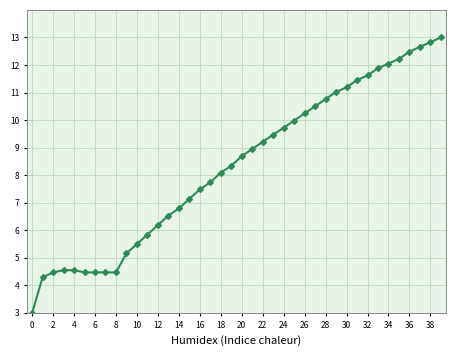

What is the smallest value displayed?

3.0